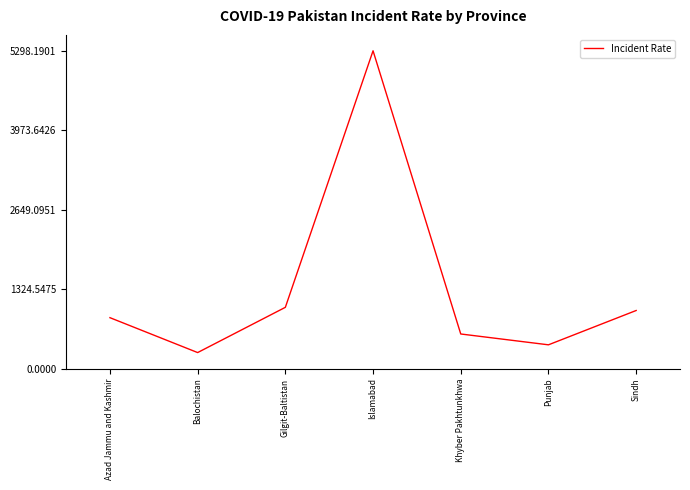

Where is the first local maximum?

Islamabad